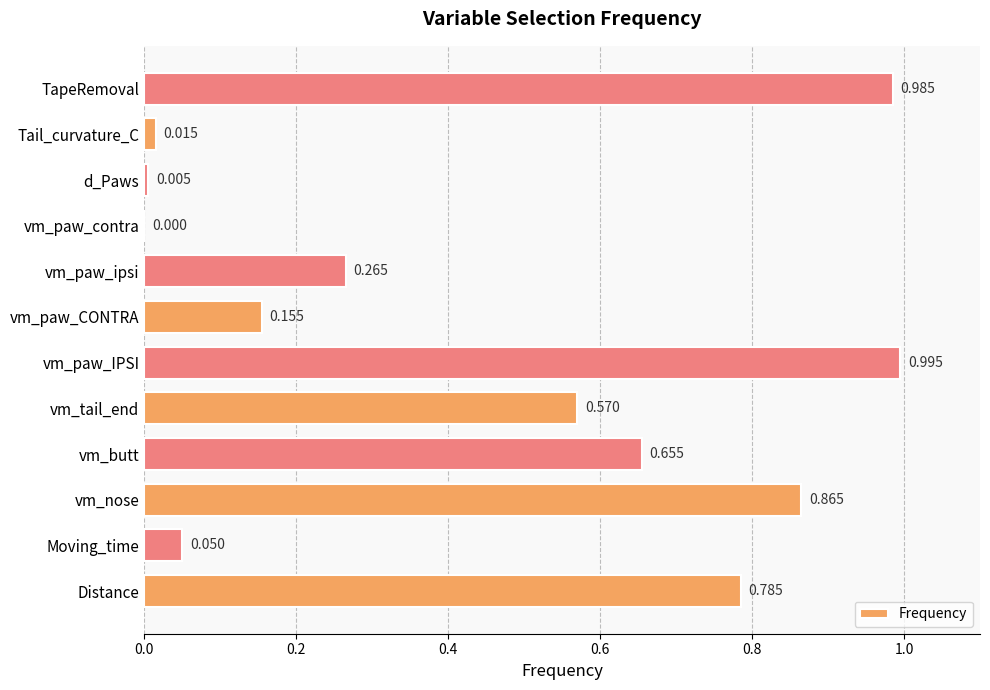

Which category has the highest value across all series?

vm_paw_IPSI